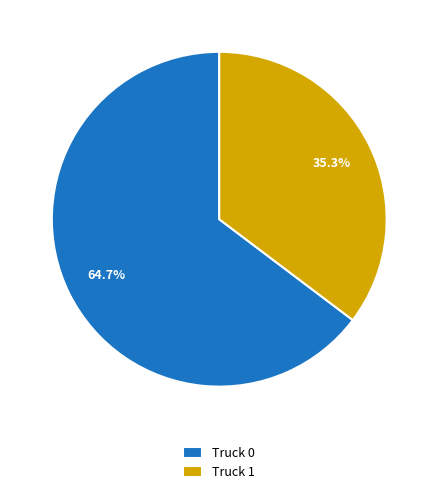

How many slices are in this pie chart?

2